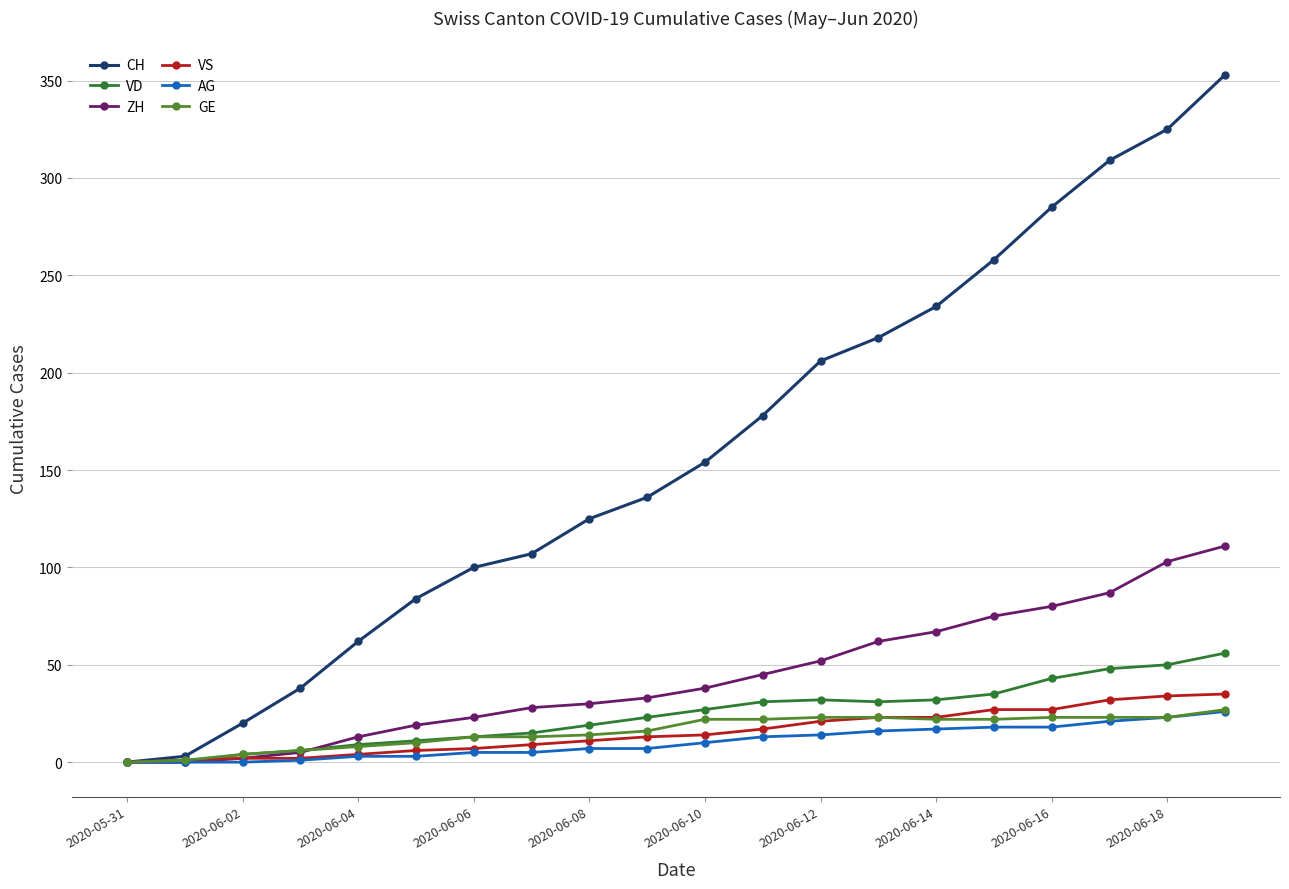

Which series has the widest spread of values?

CH